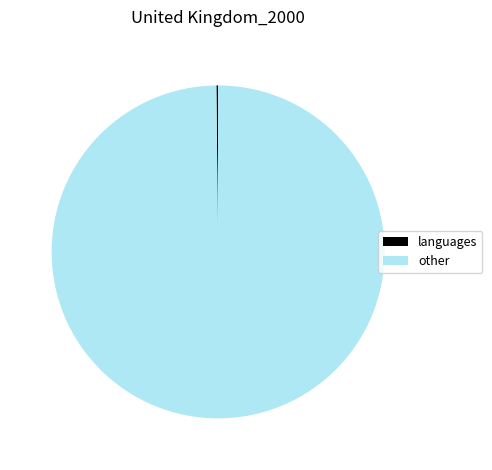

What is the largest slice in the pie chart?

other